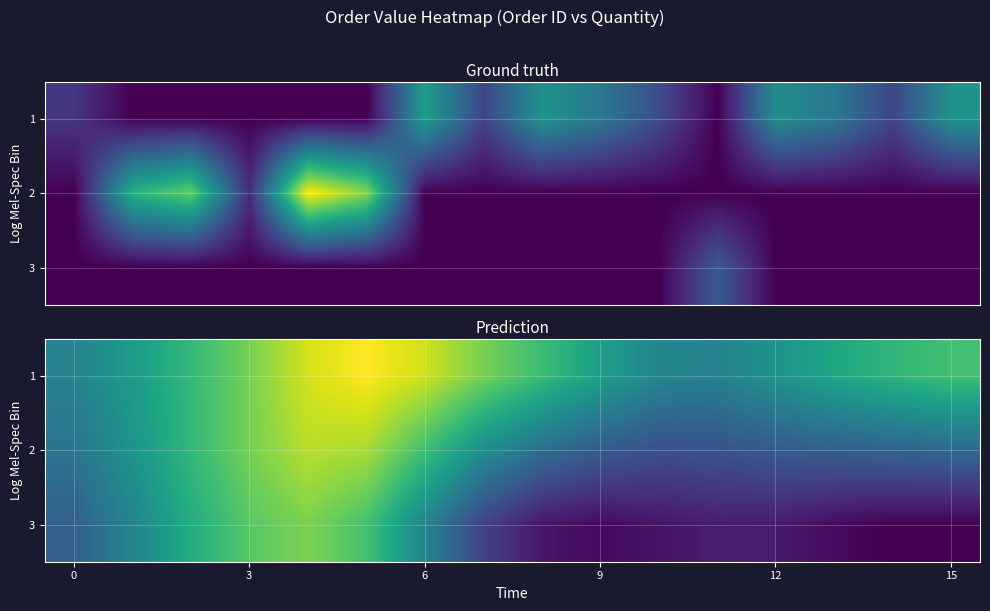

Reading left to right, transcribe all the data shown in this chart.

row_0: 0=134.6	3=150.0	6=167.7	9=186.3	12=207.3	15=216.8	6=205.8	7=186.5	8=169.8	9=152.5	10=136.5	11=134.1	12=145.1	13=156.9	14=165.8	15=172.9
row_1: 0=126.4	3=145.7	6=167.3	9=186.1	12=201.1	15=197.8	6=171.8	7=141.8	8=122.7	9=111.6	10=105.5	11=106.5	12=111.3	13=113.9	14=116.2	15=119.6
row_2: 0=114.4	3=136.2	6=160.4	9=178.6	12=187.7	15=173.5	6=135.6	7=97.7	8=77.6	9=73.1	10=76.7	11=81.3	12=79.9	13=73.5	14=69.1	15=69.0